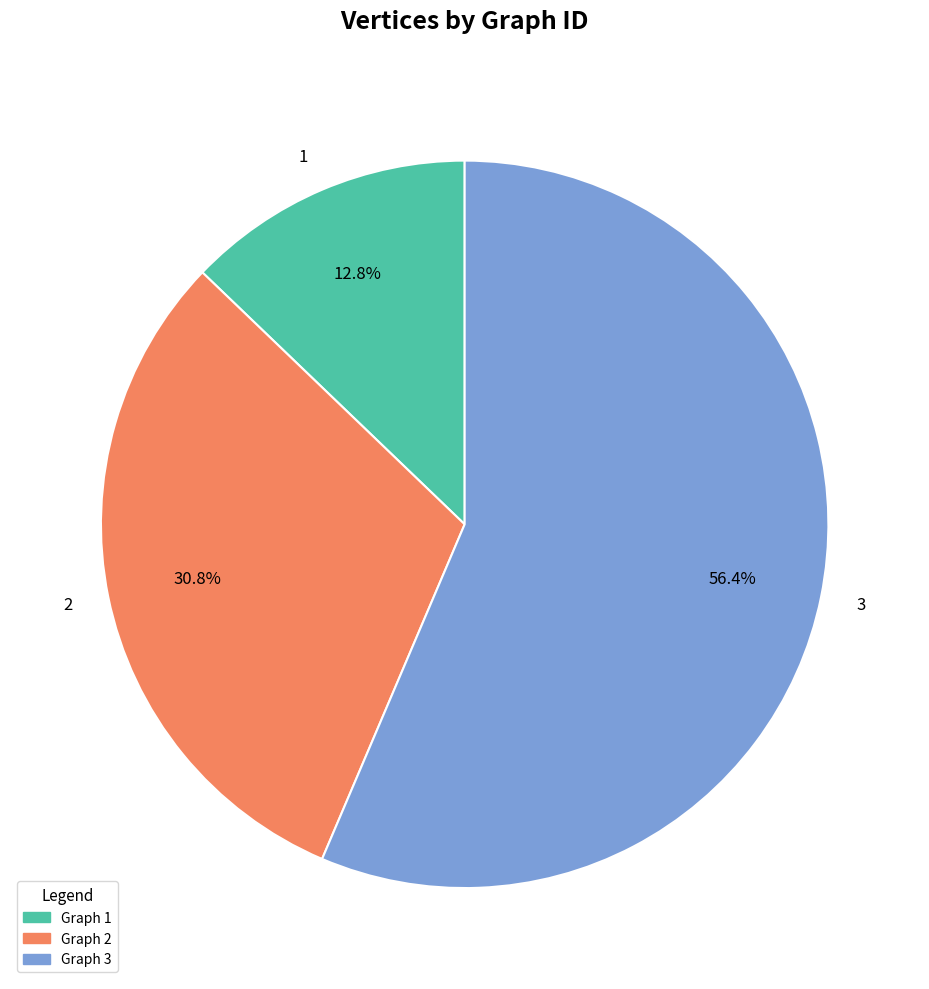

Does any single category account for the majority?

Yes